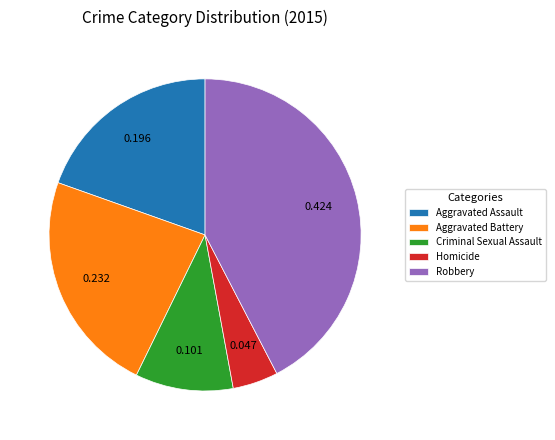

Is it true that Aggravated Battery is 9% of the pie?

False